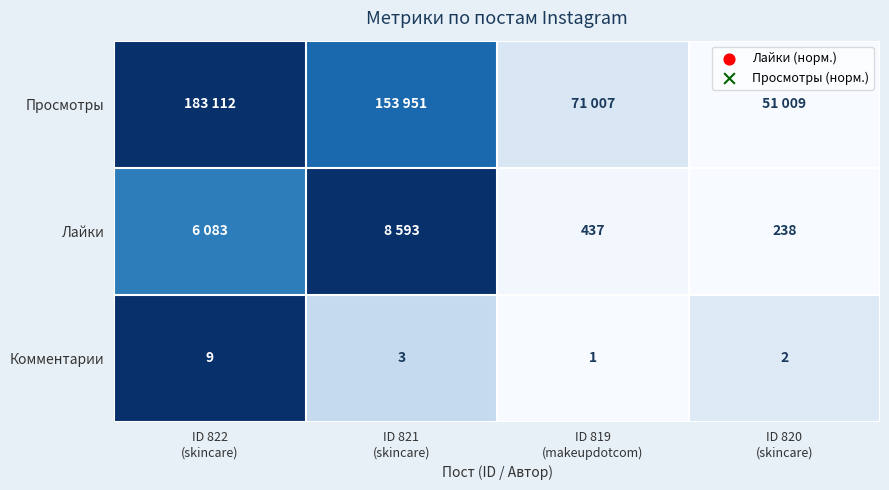

At which label does Просмотры reach its minimum?

ID 820 (skincare)